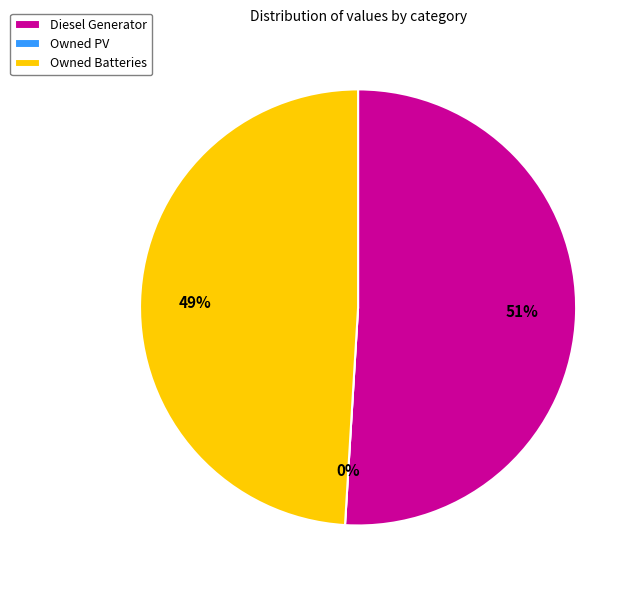

What percentage is the Diesel Generator slice, to the nearest percent?

51%